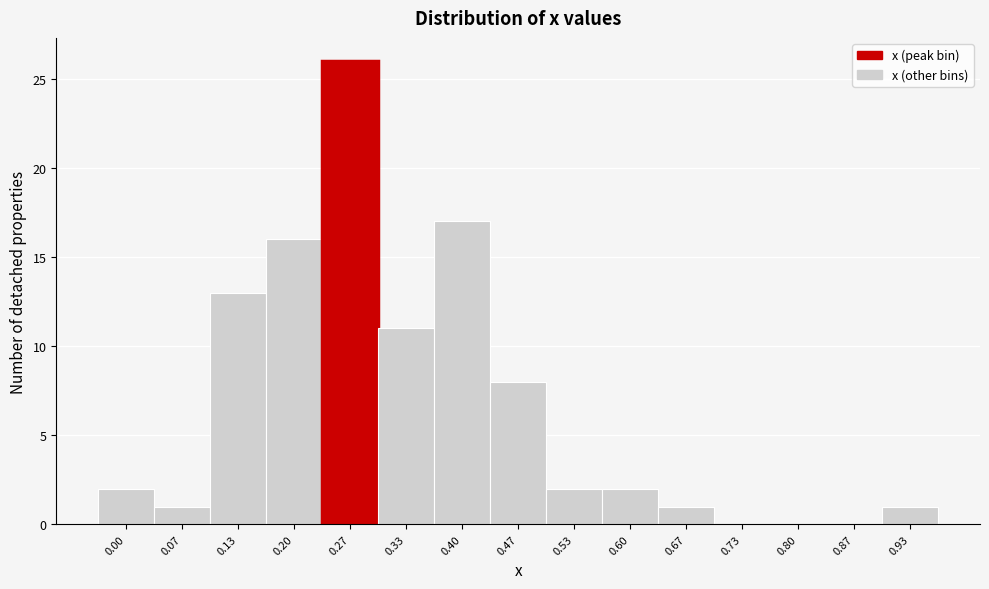

Reading left to right, list all the values displayed in this chart.

0.00=2	0.07=1	0.13=13	0.20=16	0.27=26	0.33=11	0.40=17	0.47=8	0.53=2	0.60=2	0.67=1	0.73=0	0.80=0	0.87=0	0.93=1